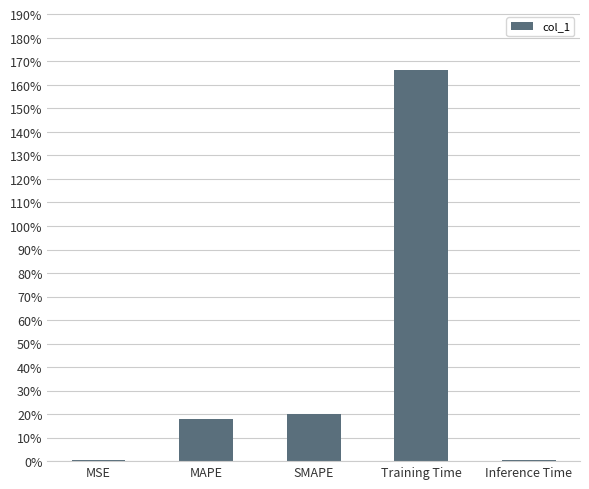

True or false: the data shows 0.4 at SMAPE.

False